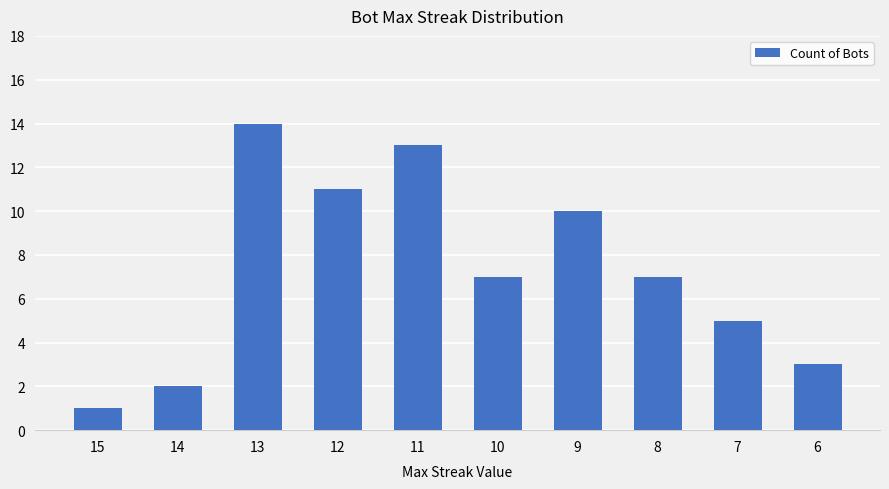

How many categories are shown in the chart?

10